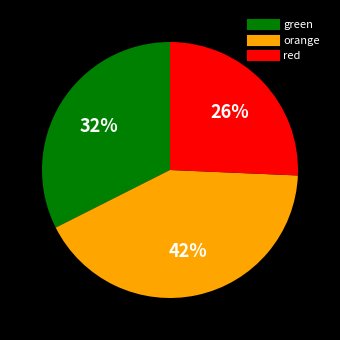

Is there any slice that represents more than half of the pie?

No